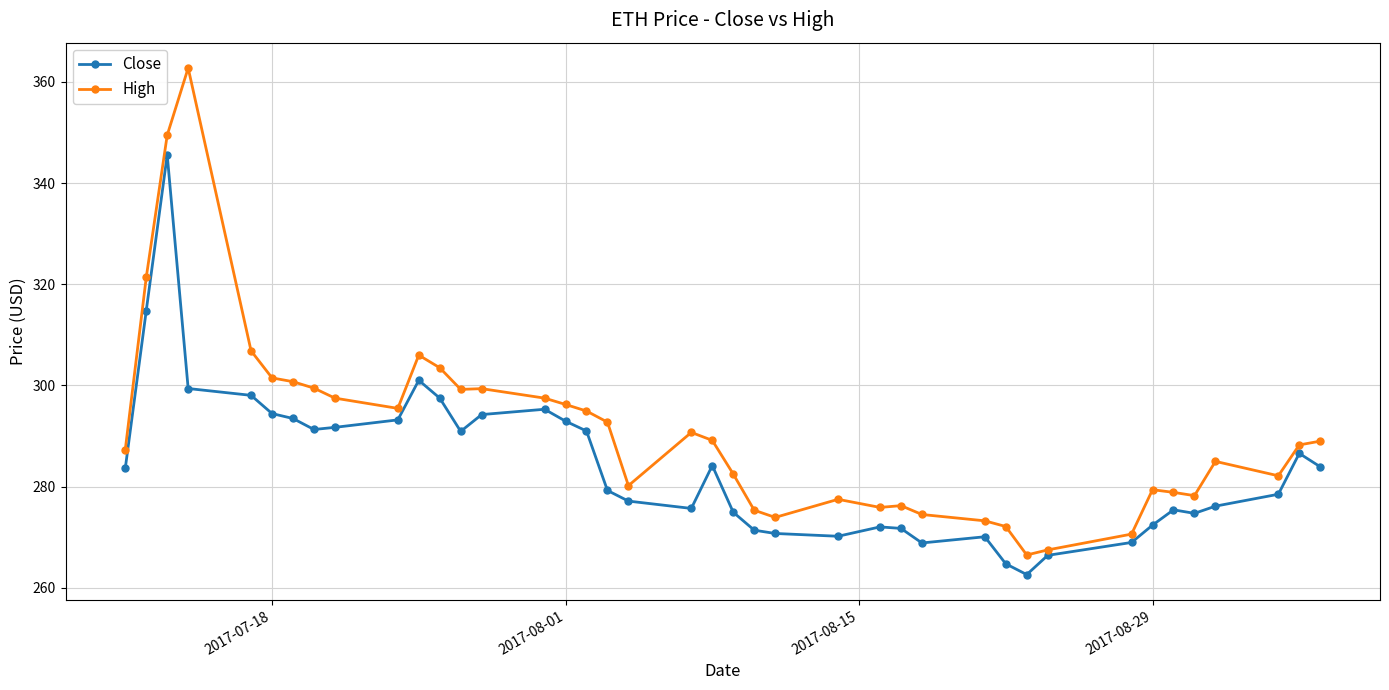

What is the greatest value displayed?

362.8